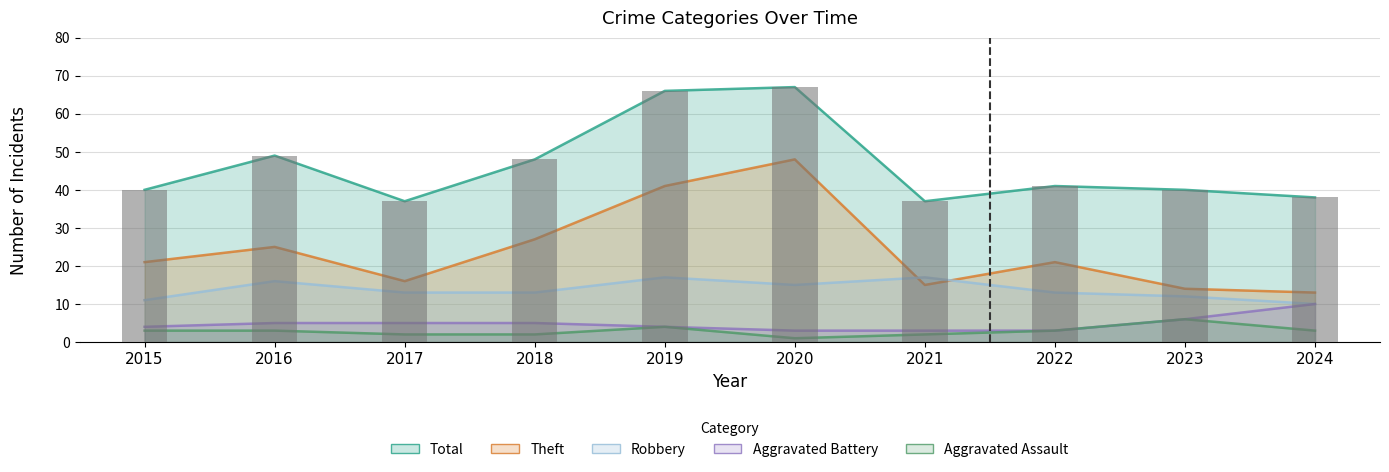

Reading right to left, list all the values displayed in this chart.

Aggravated Assault: 3	6	3	2	1	4	2	2	3	3
Aggravated Battery: 10	6	3	3	3	4	5	5	5	4
Robbery: 10	12	13	17	15	17	13	13	16	11
Theft: 13	14	21	15	48	41	27	16	25	21
Total: 38	40	41	37	67	66	48	37	49	40